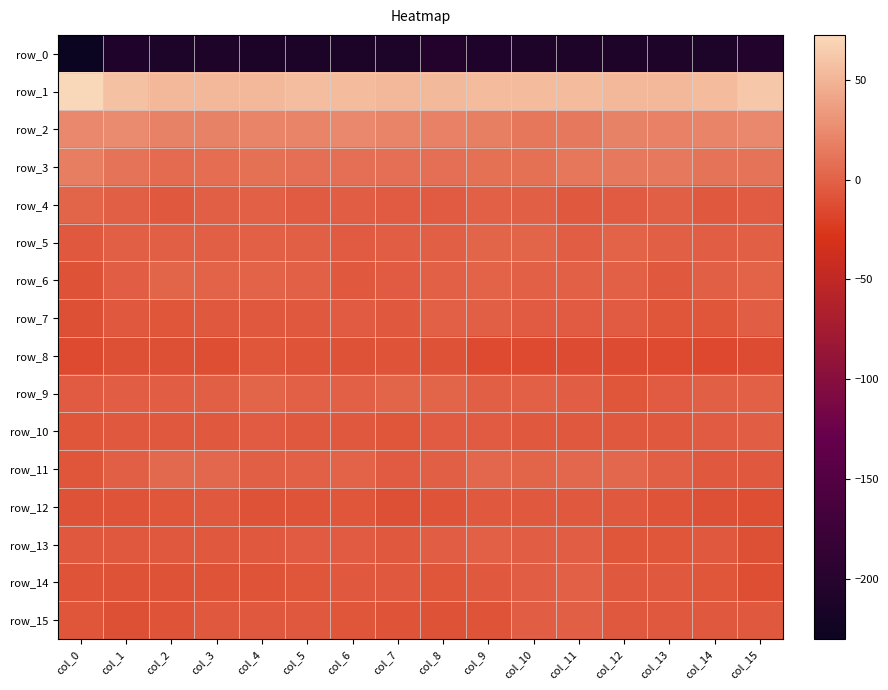

What is the spread (max minus min) of values at col_6?

267.0